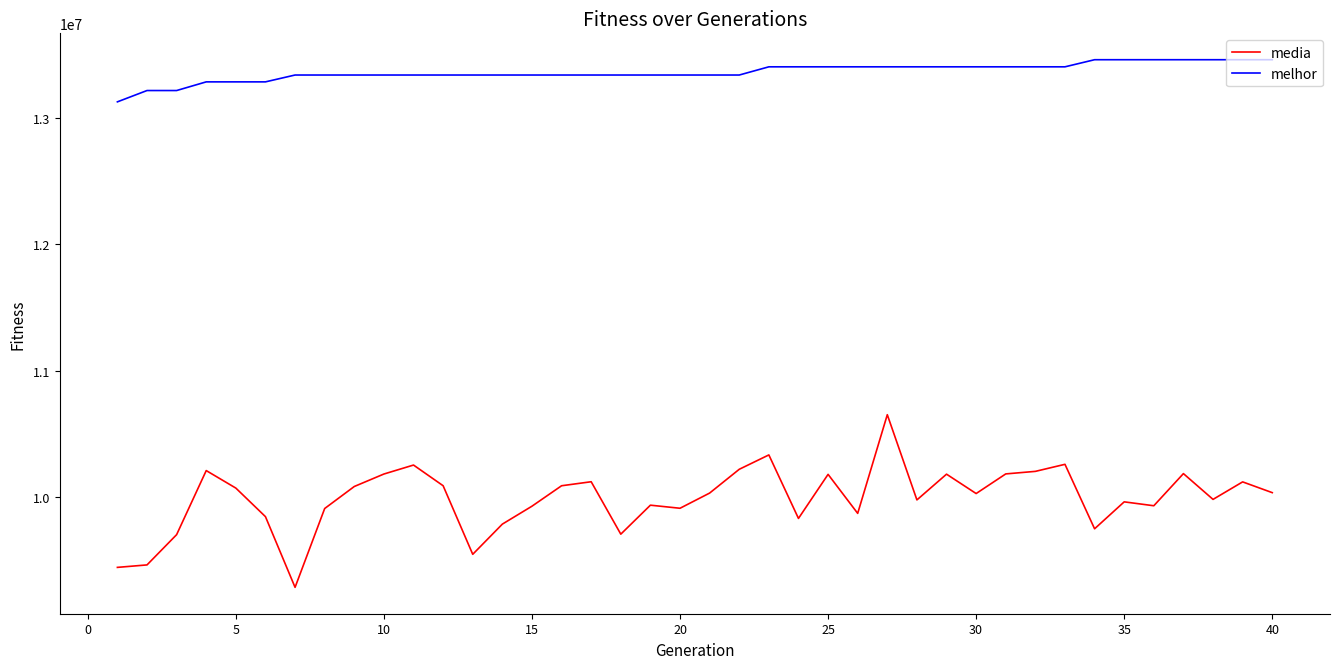

Which series has the widest spread of values?

media